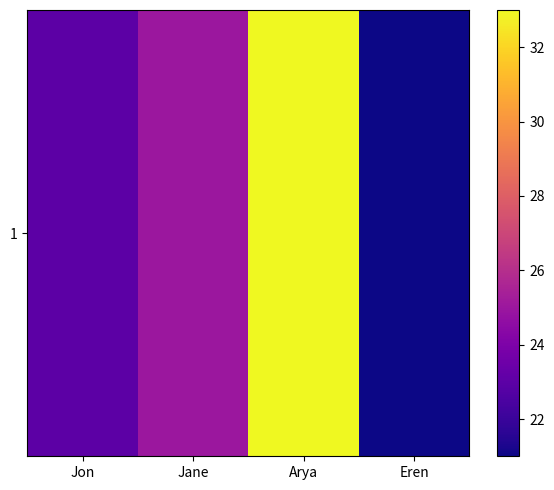

How many series are shown in this chart?

1